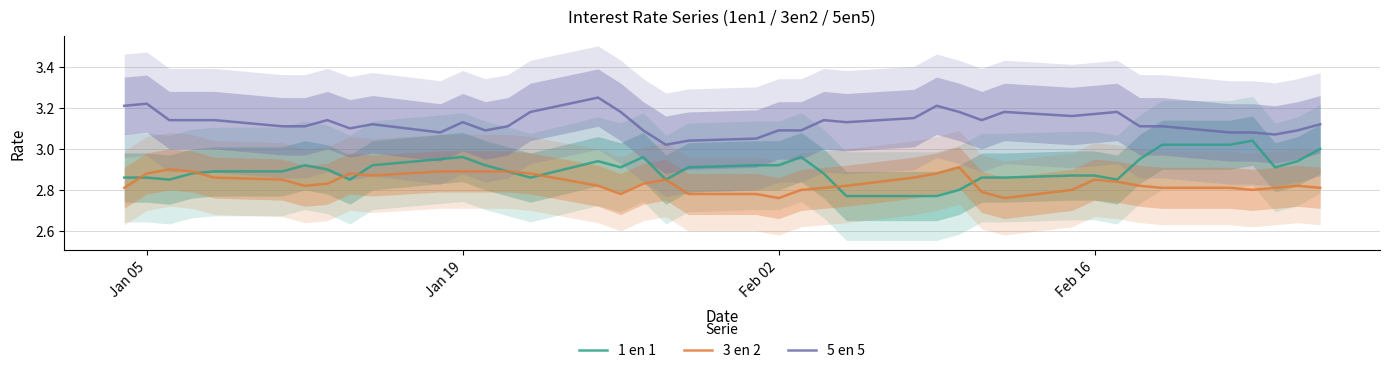

What is the value of the 1 en 1 point at the 7th from the left?

2.9